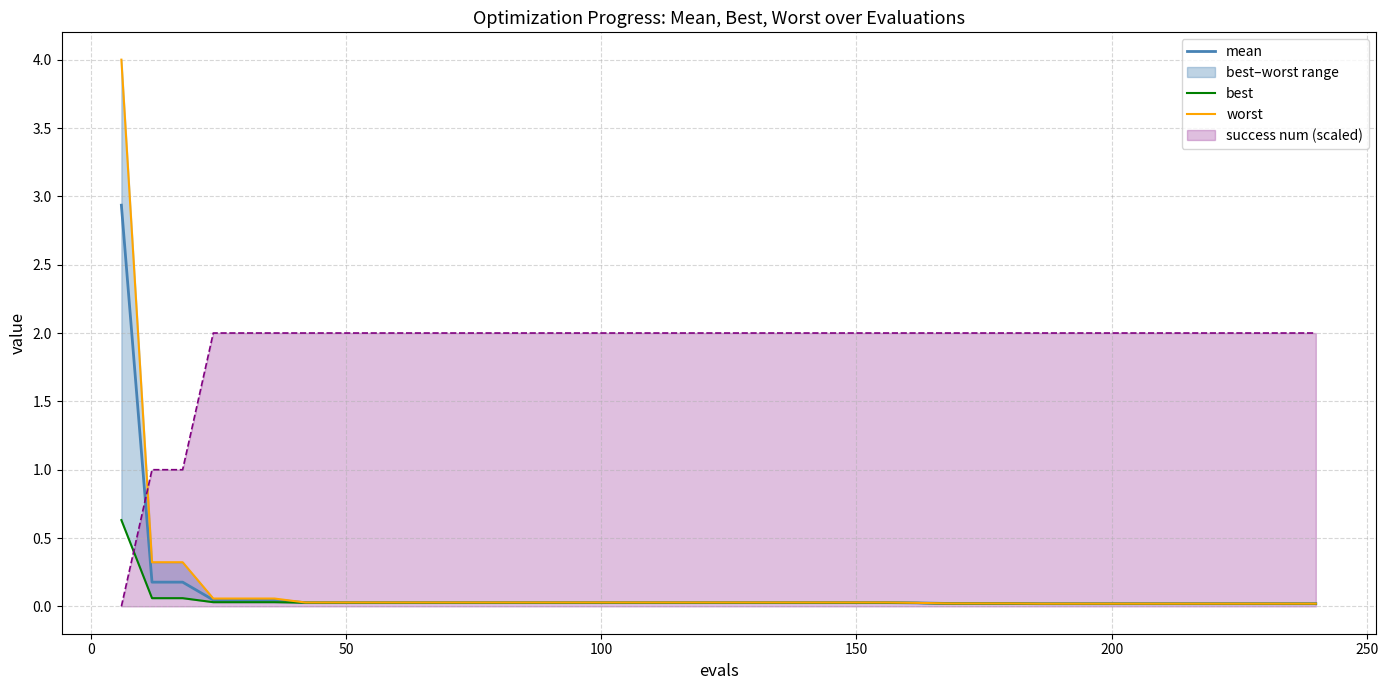

How many intersections are there between success num (scaled) and mean?

1